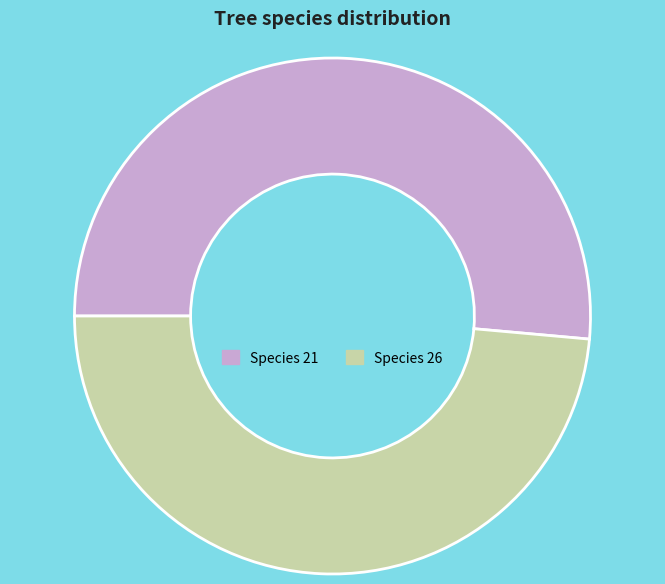

The Species 26 slice represents 49% of the pie. True or false?

True